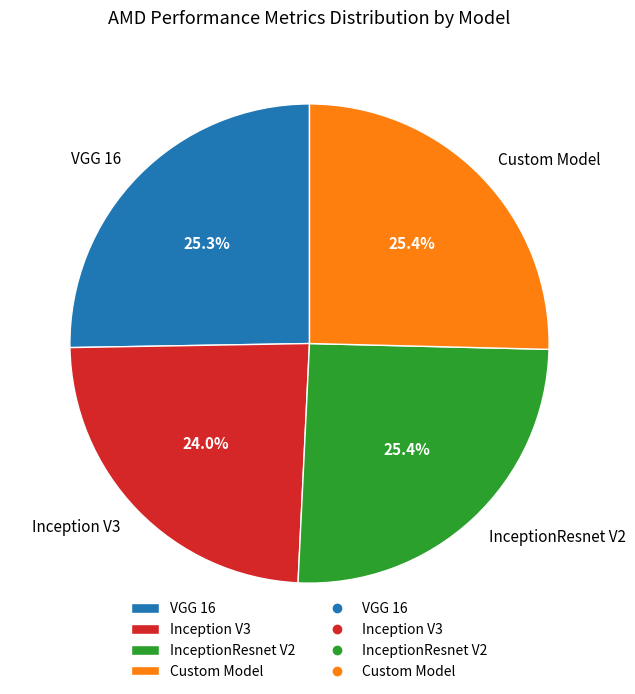

How much of the chart is everything except VGG 16?

74.7%